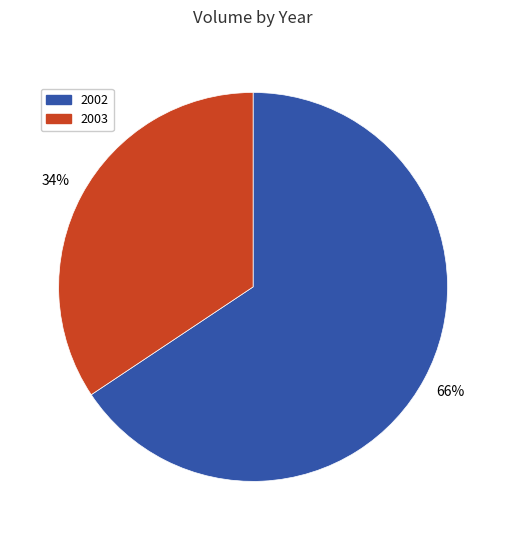

To the nearest percent, what is the average slice percentage?

50%